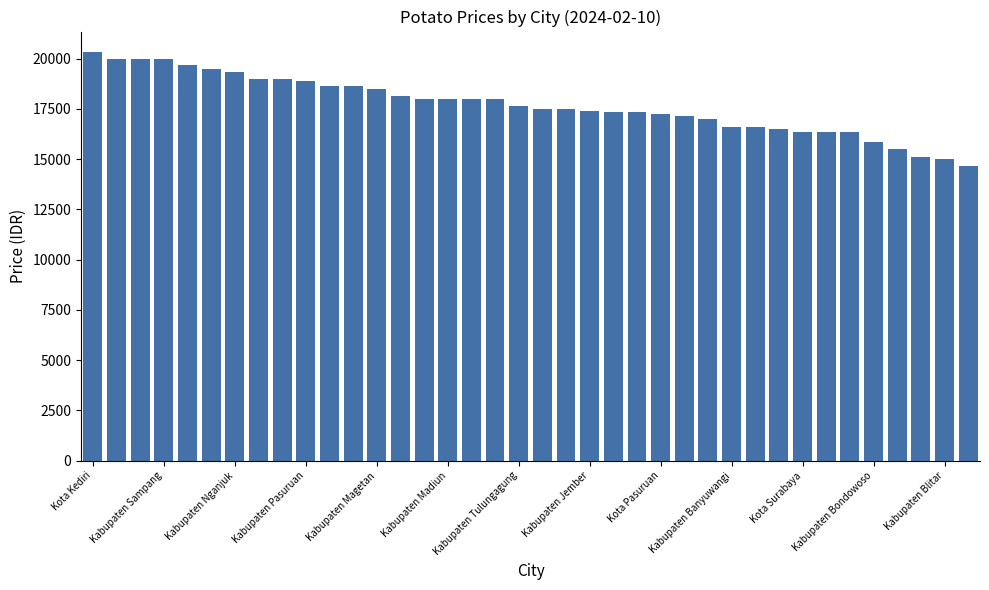

How many bars are there in total?

38